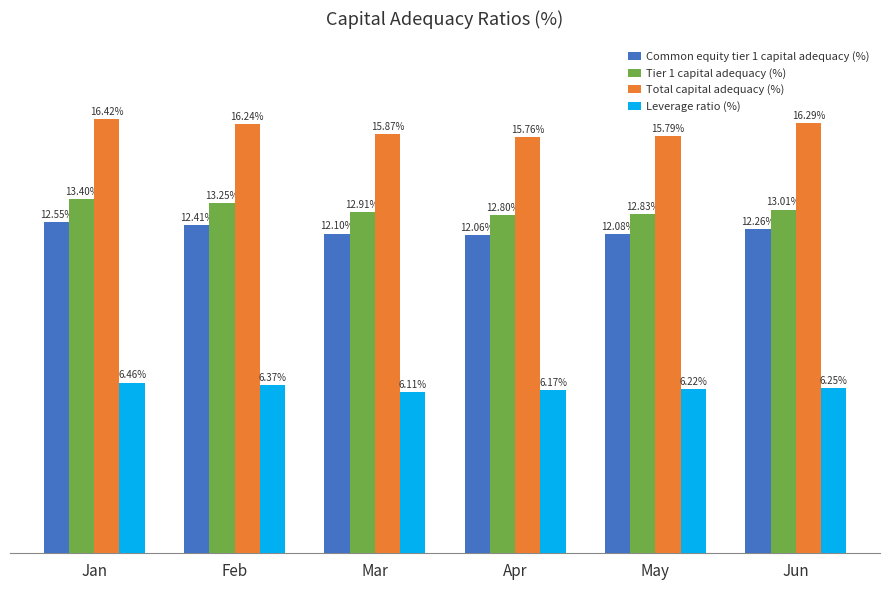

Where is Common equity tier 1 capital adequacy (%) nearest to the value 12?

Apr